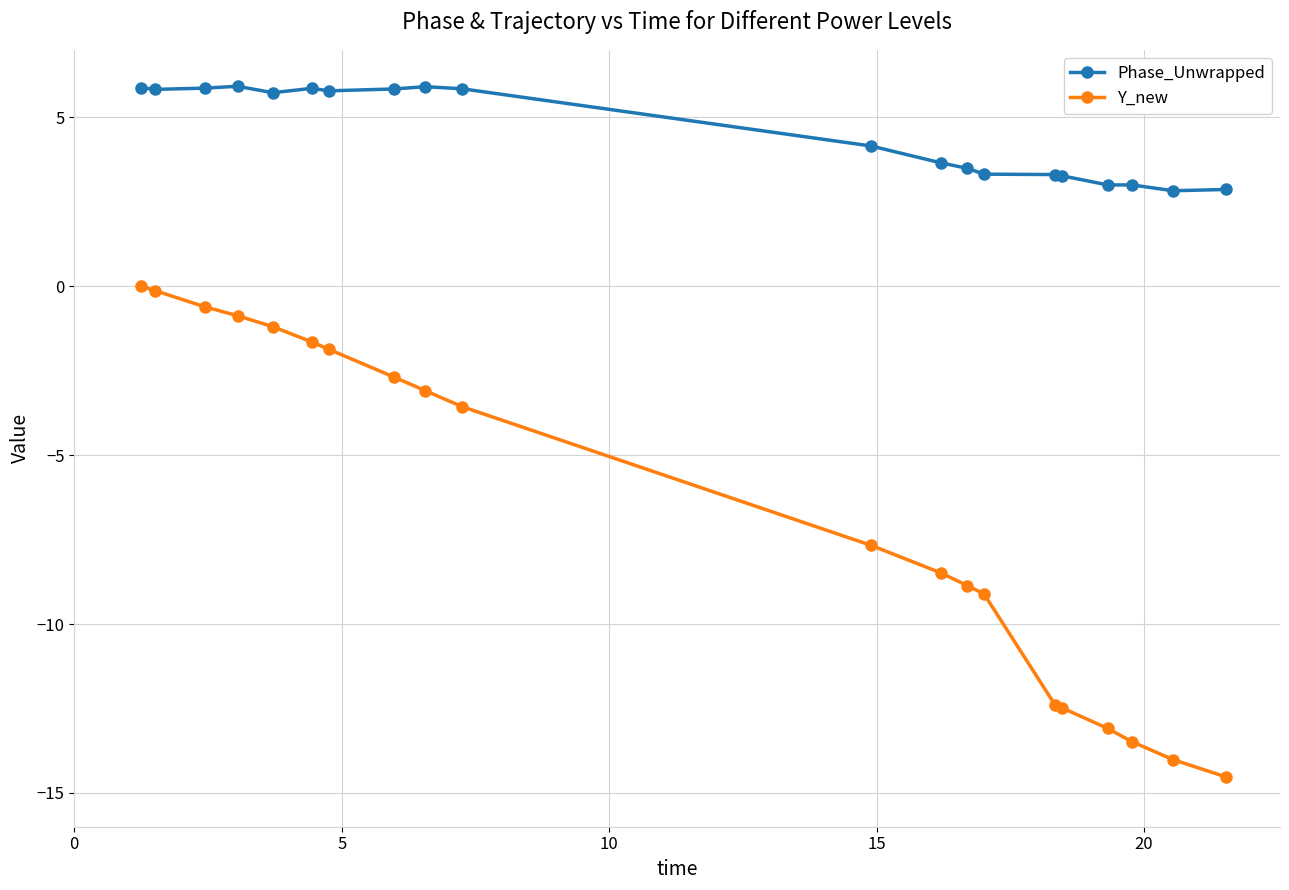

True or false: Phase_Unwrapped has more than 0 points higher than both neighbors.

True